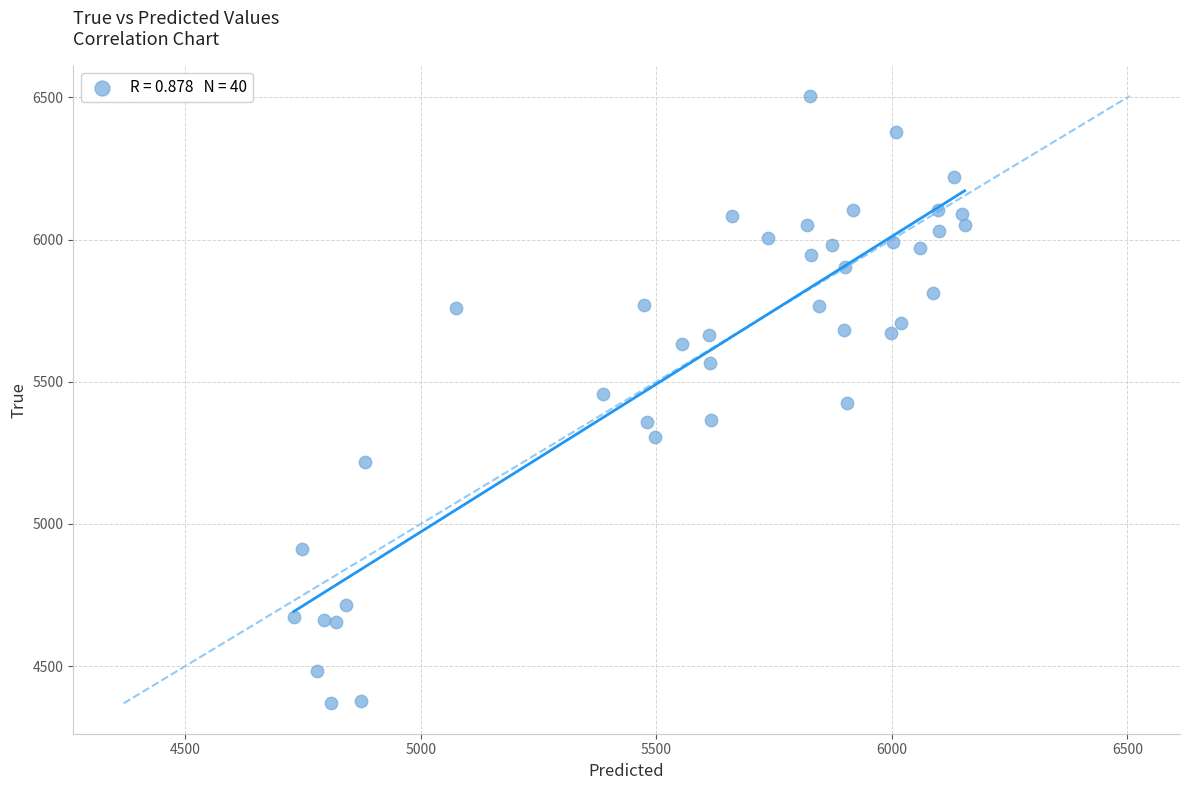

What is the range of Y values (max minus min)?

2136